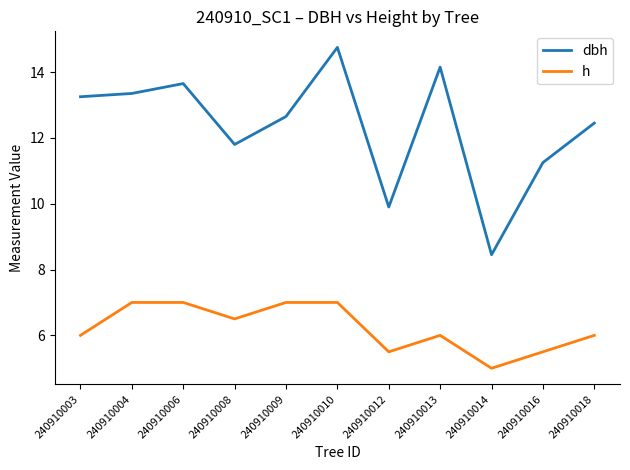

Where does the dbh series first go above 12?

240910003